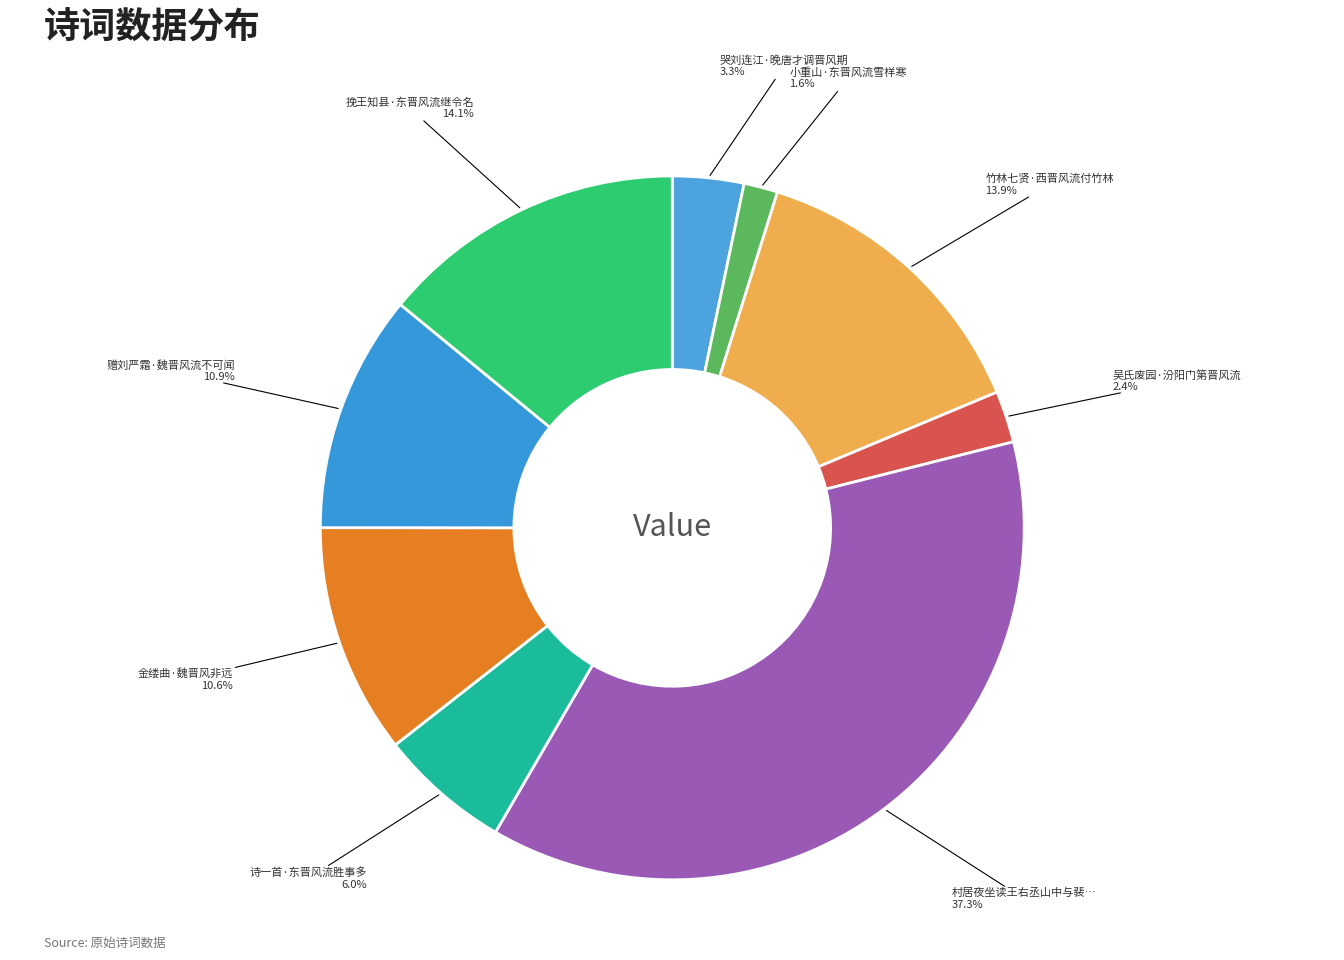

Which slice is the smallest?

小重山·东晋风流雪样寒